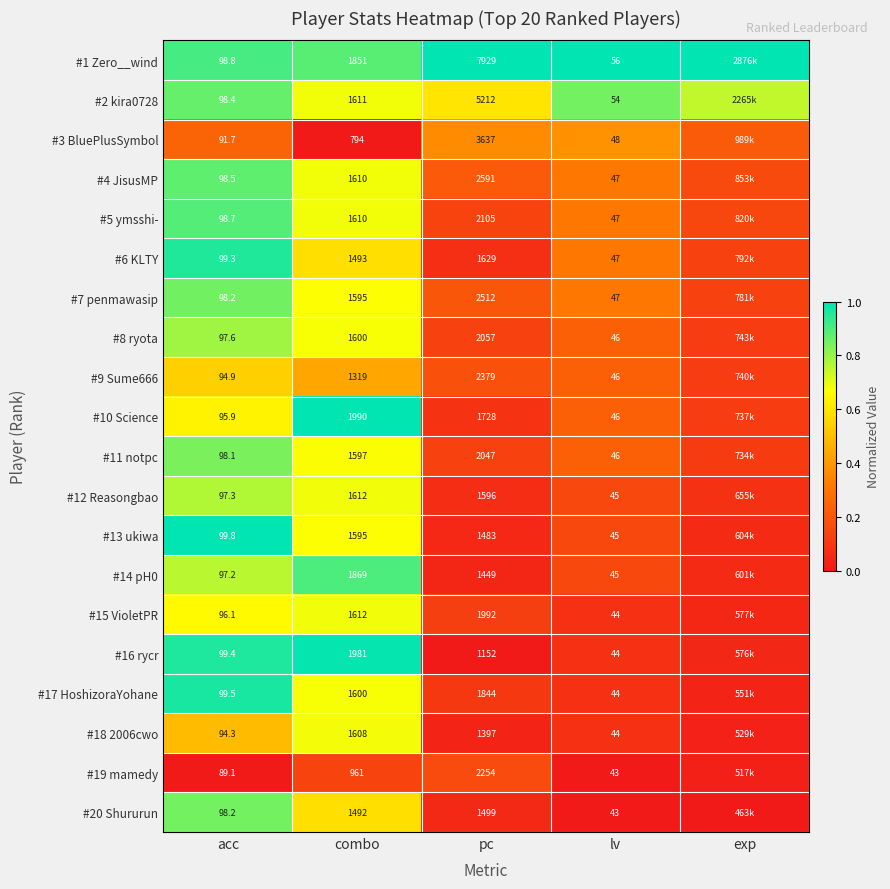

How many series are shown in this chart?

20